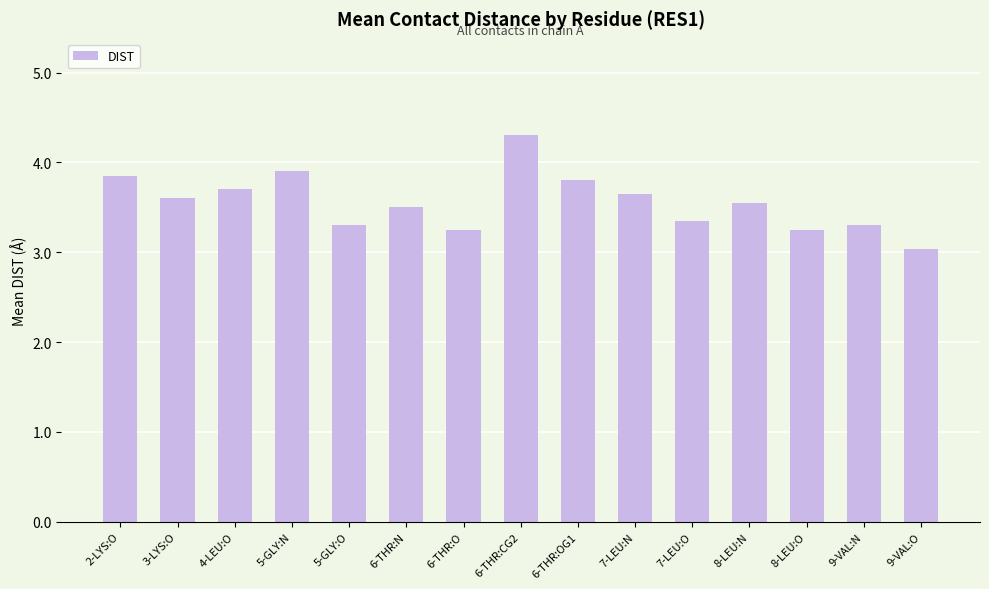

What is the sum of all values?

53.3